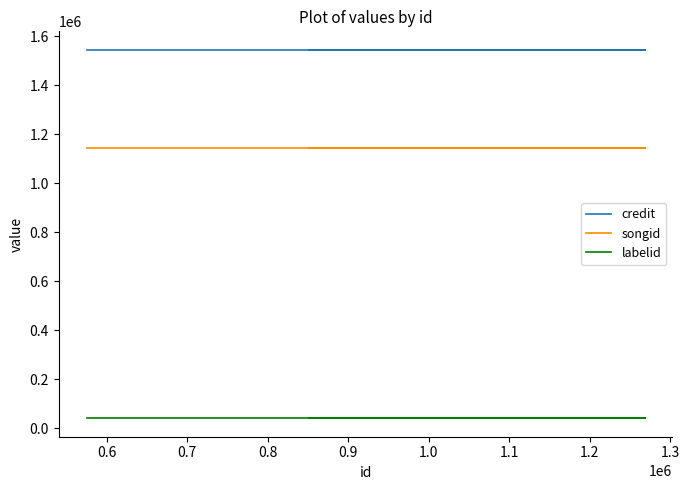

The value of songid at 0.7 is 1141866. True or false?

True